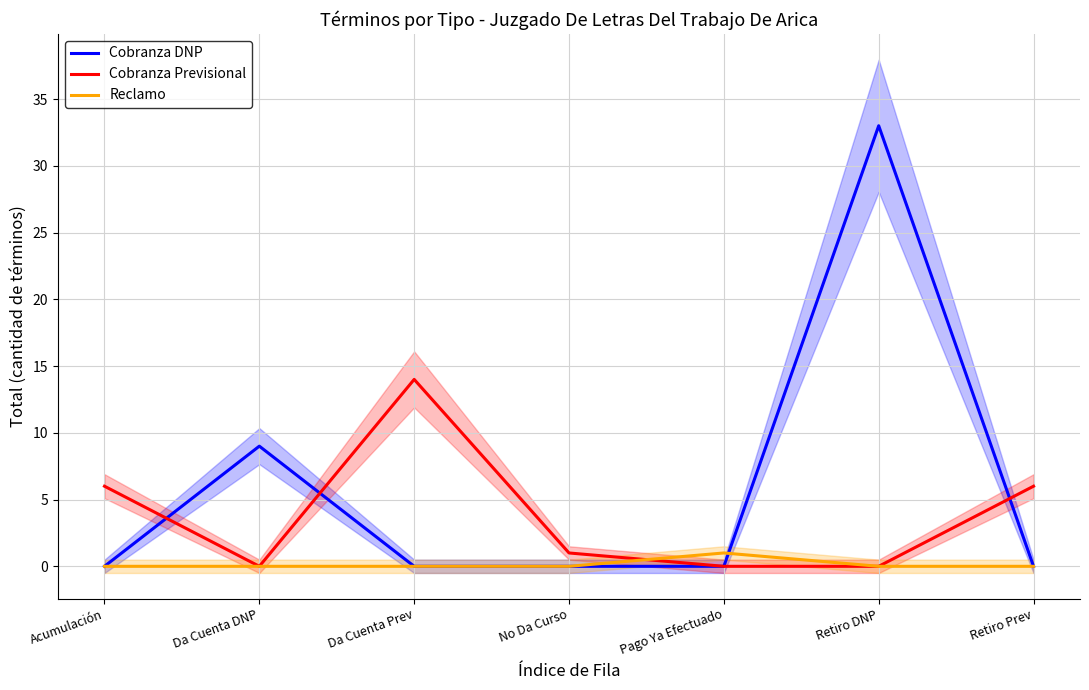

What is the sum of the Cobranza Previsional values at Pago Ya Efectuado and No Da Curso?

1